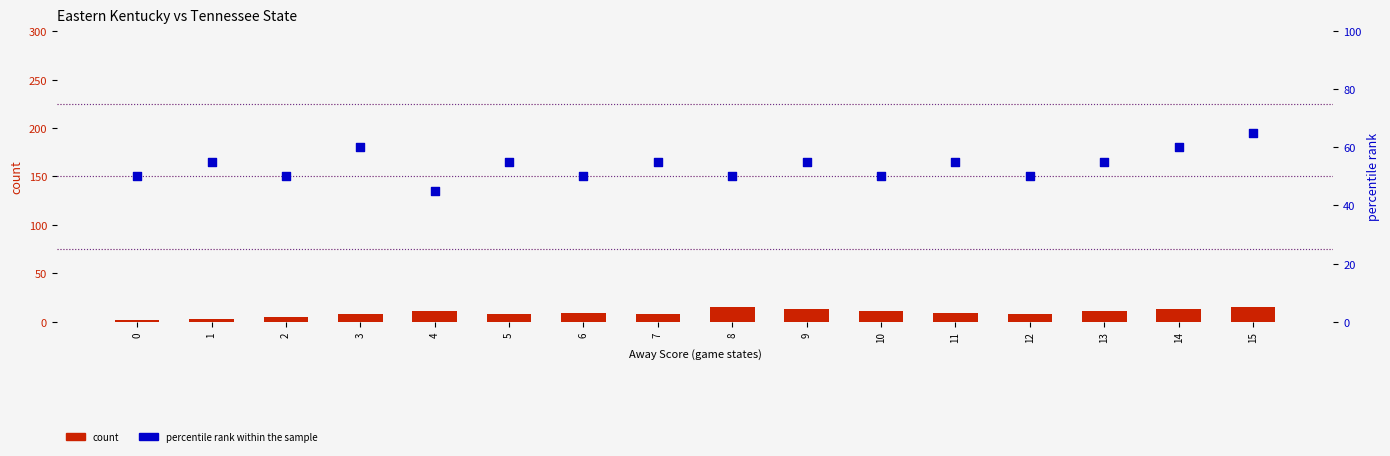

Which series has the largest Y range (max minus min)?

percentile rank within the sample